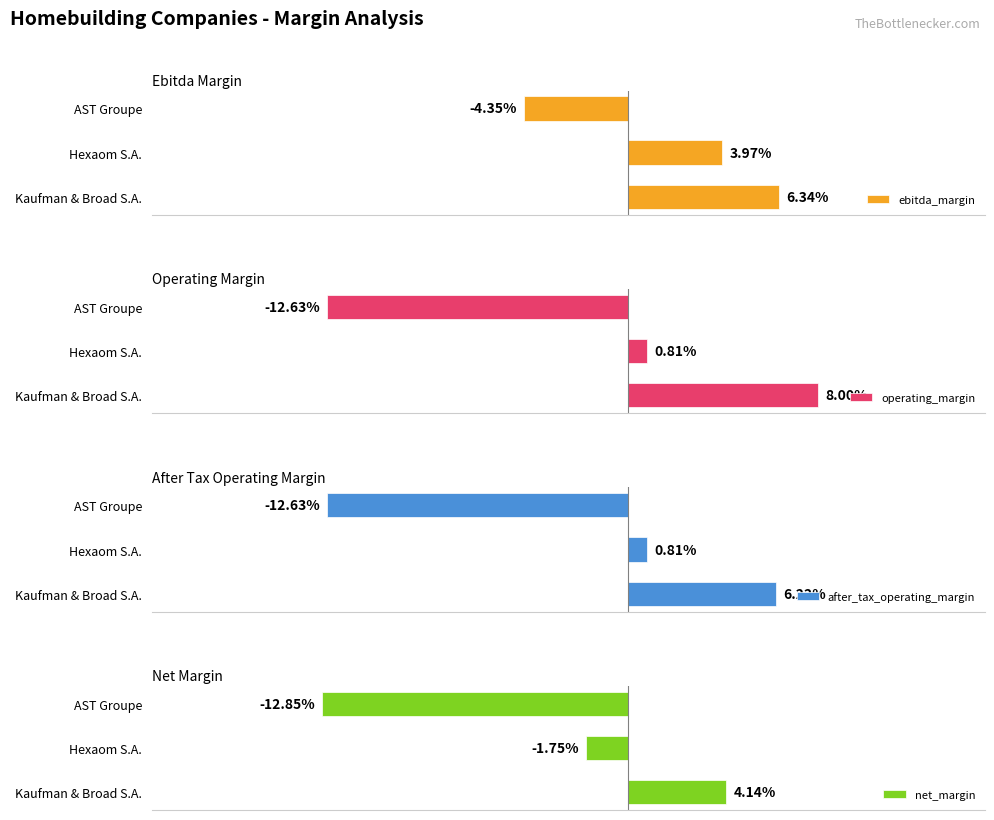

What is the difference between the maximum and minimum values in the operating_margin series?

20.6